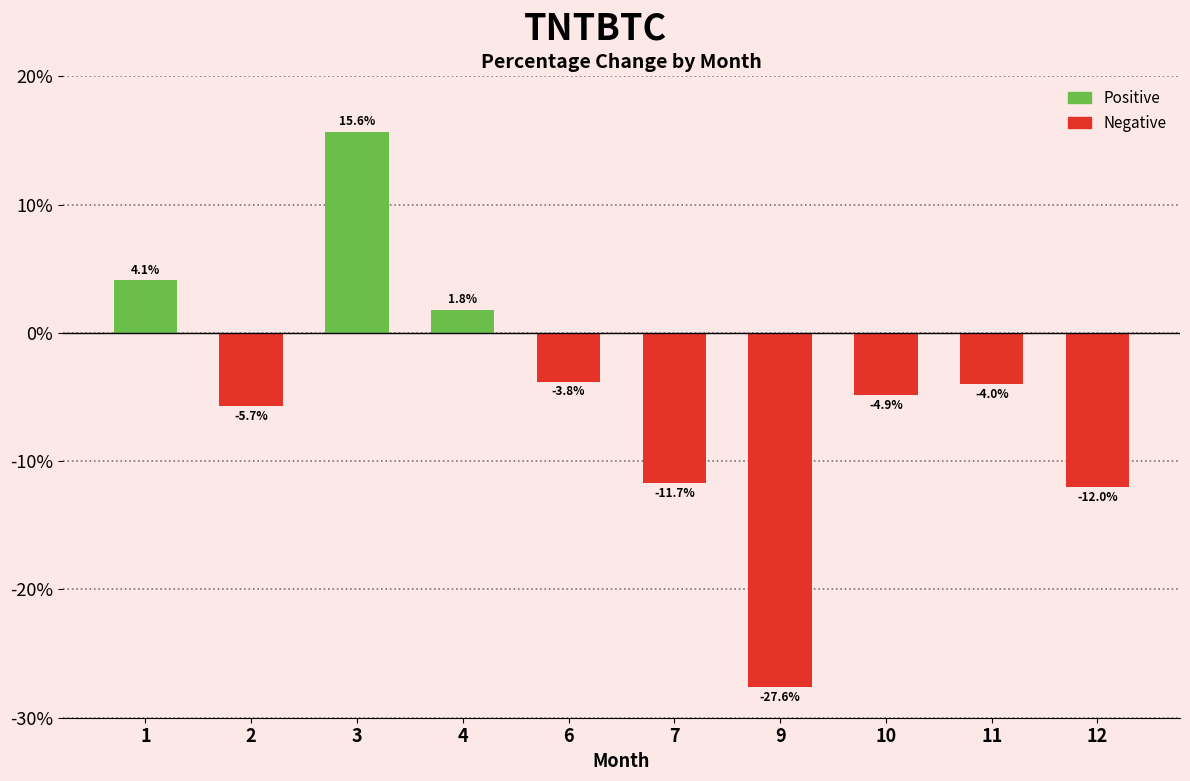

How many values are below zero?

7